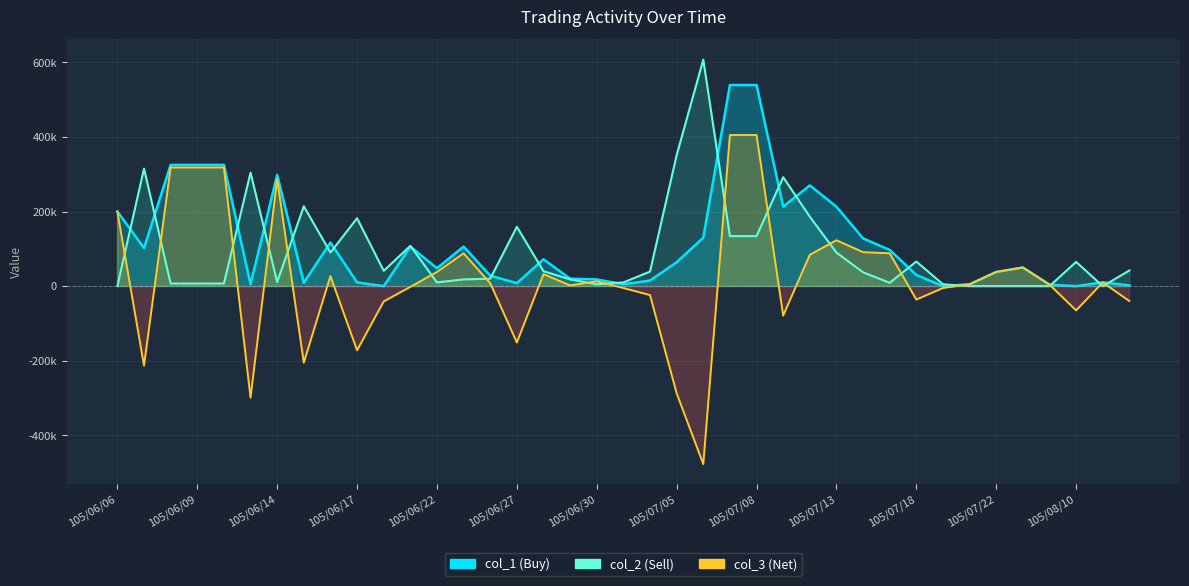

What is the sum of the values at 23 and 22?

-72000